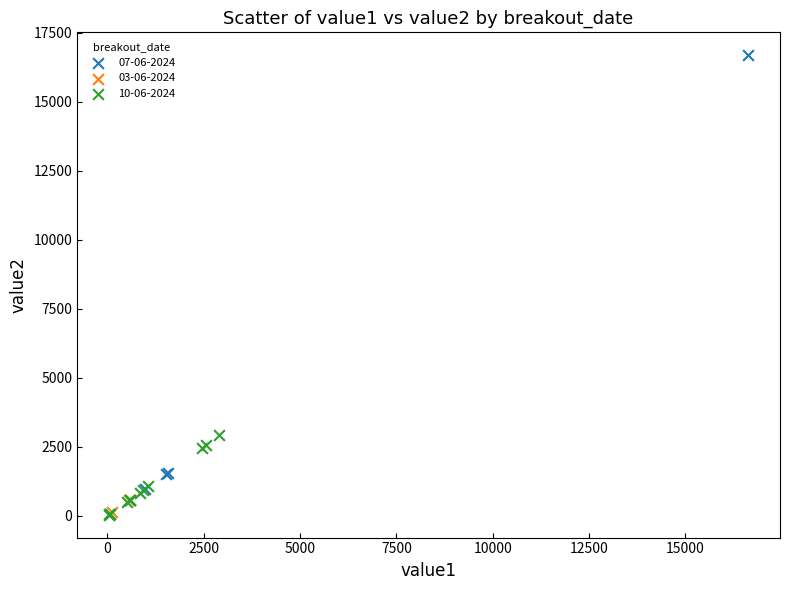

Which series has the widest spread of Y values?

07-06-2024